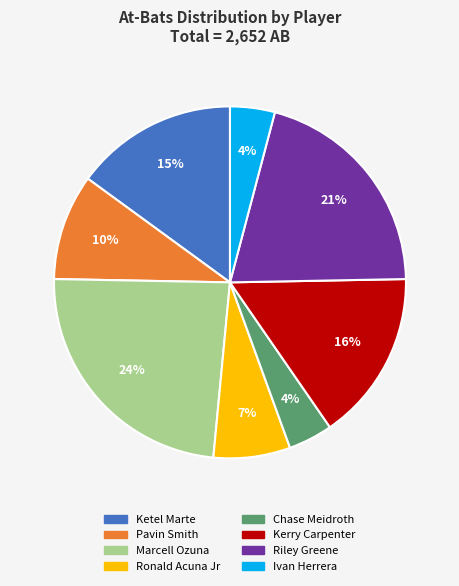

The Marcell Ozuna slice represents 24% of the pie. True or false?

True